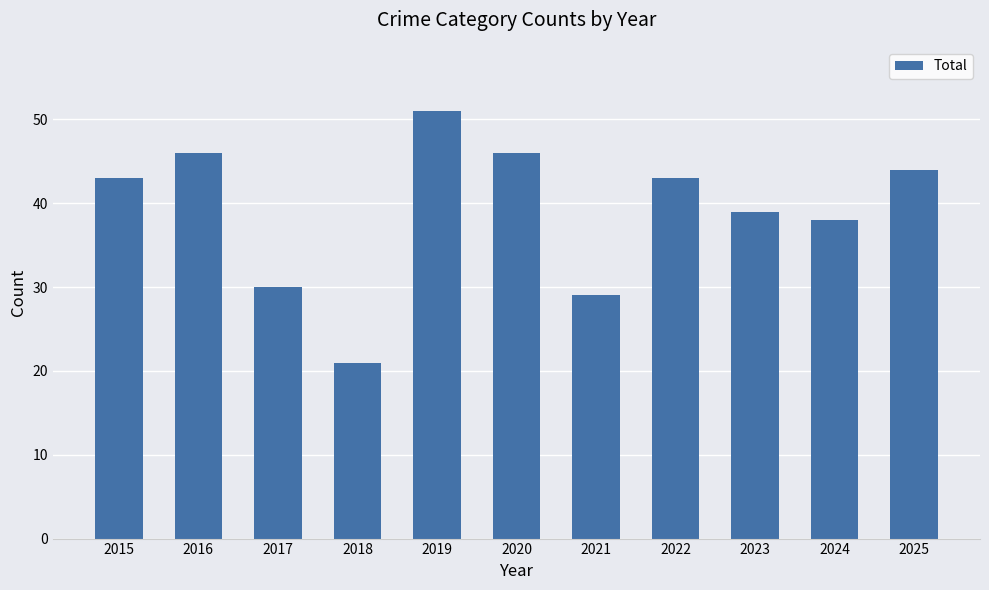

How many values are below 43?

5